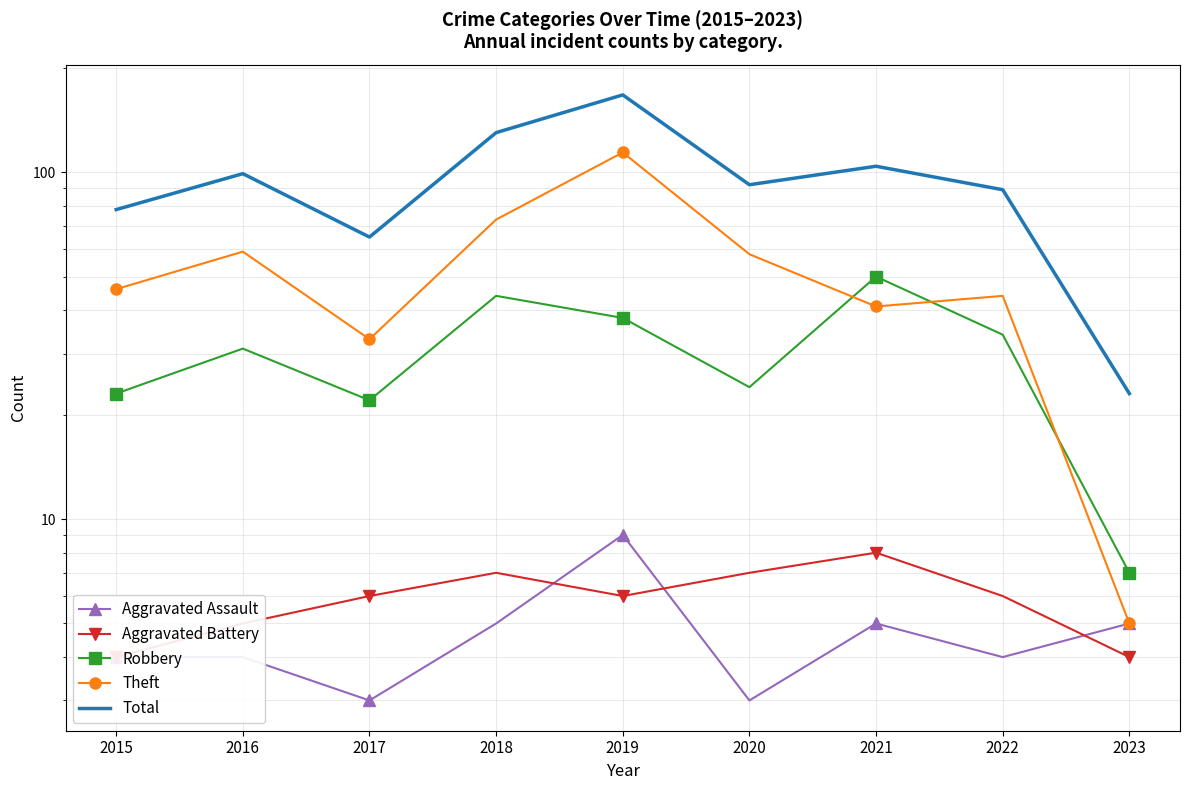

What is the total value across all series at 2018?

259